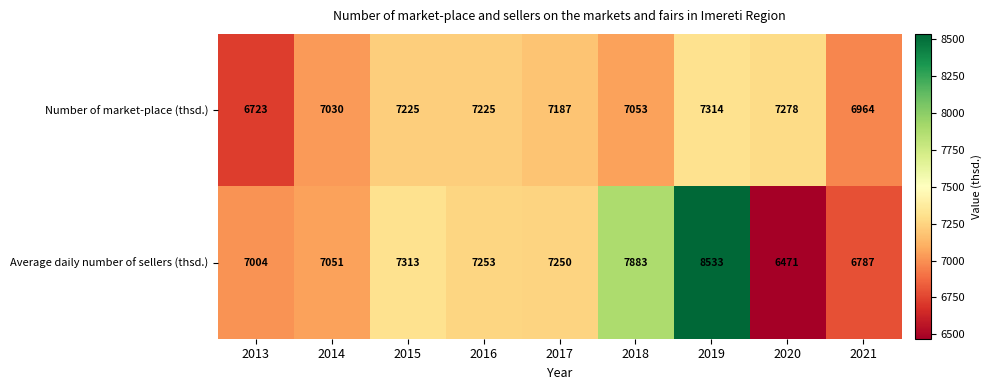

Reading left to right, what are all the values shown in this chart?

Number of market-place (thsd.): 6723	7030	7225	7225	7187	7053	7314	7278	6964
Average daily number of sellers (thsd.): 7004	7051	7313	7253	7250	7883	8533	6471	6787